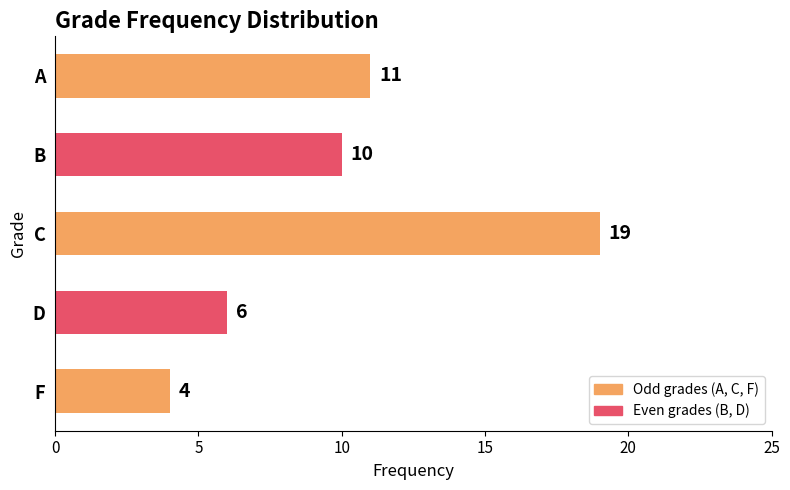

The value at B is 18. True or false?

False